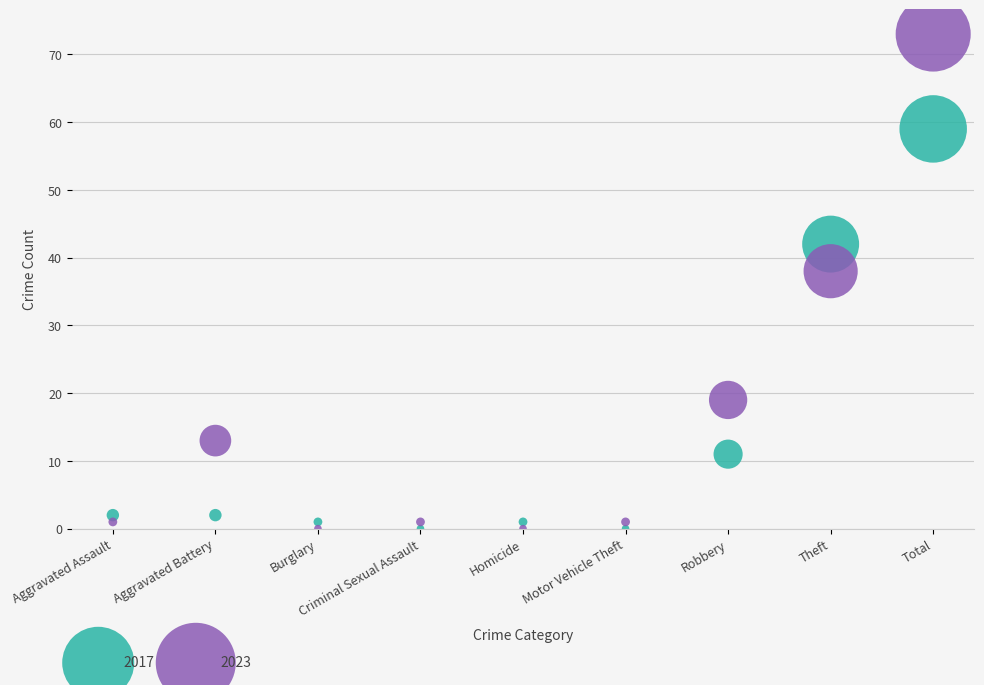

Which series contains the highest Y value?

2023